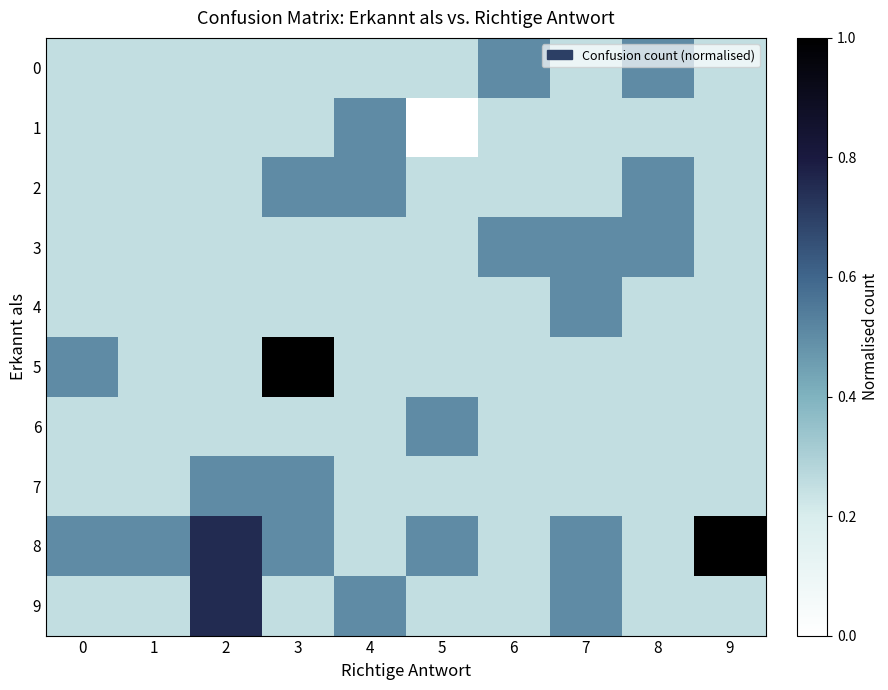

At how many categories does at least one series exceed 0?

10